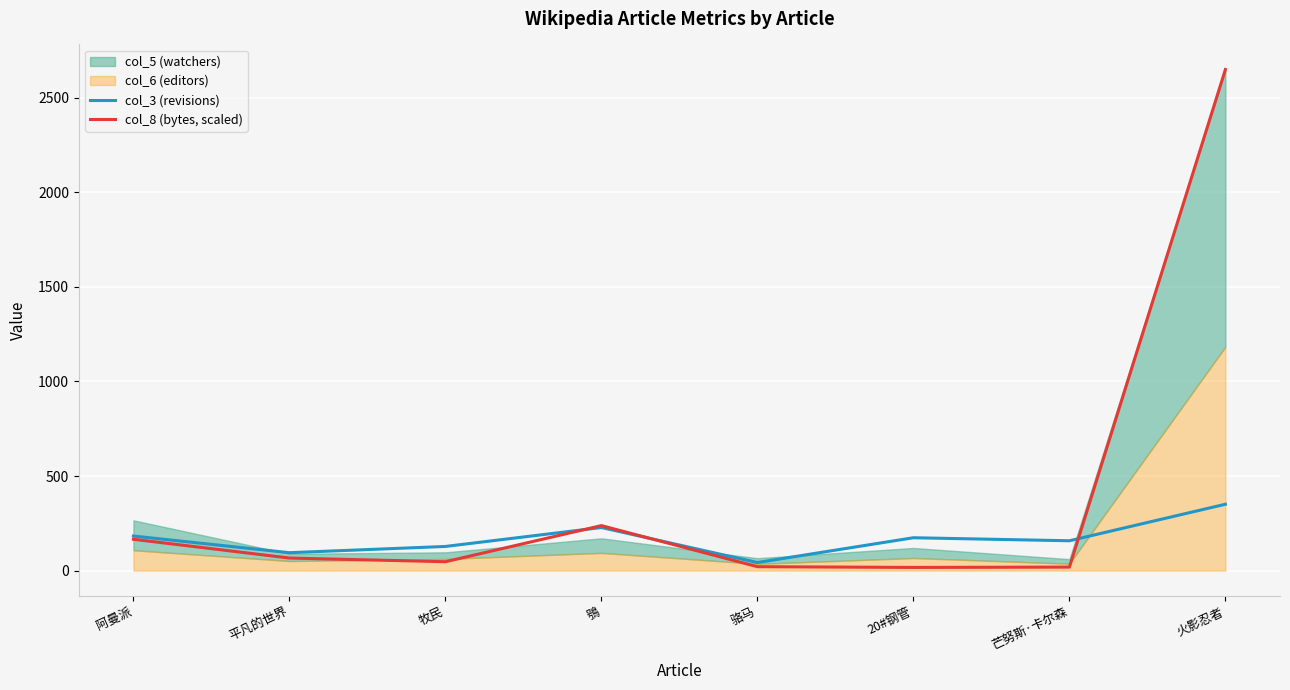

True or false: col_3 (revisions) has a value of 52.2 at 平凡的世界.

False